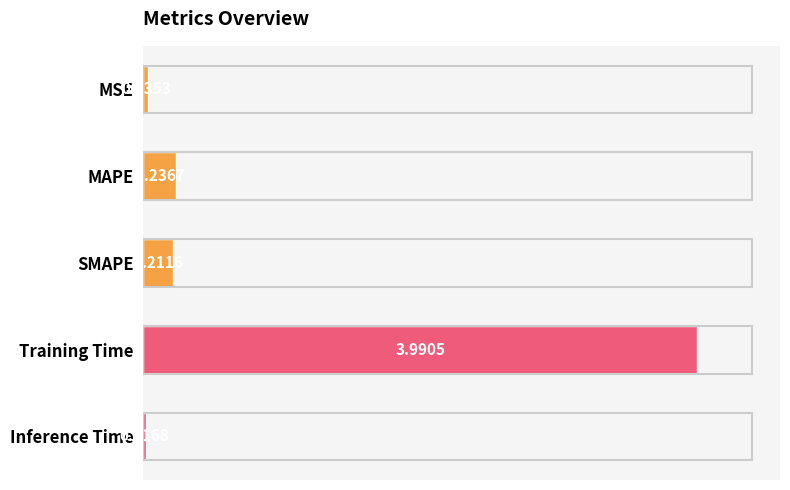

Which has a higher value, Training Time or MAPE?

Training Time